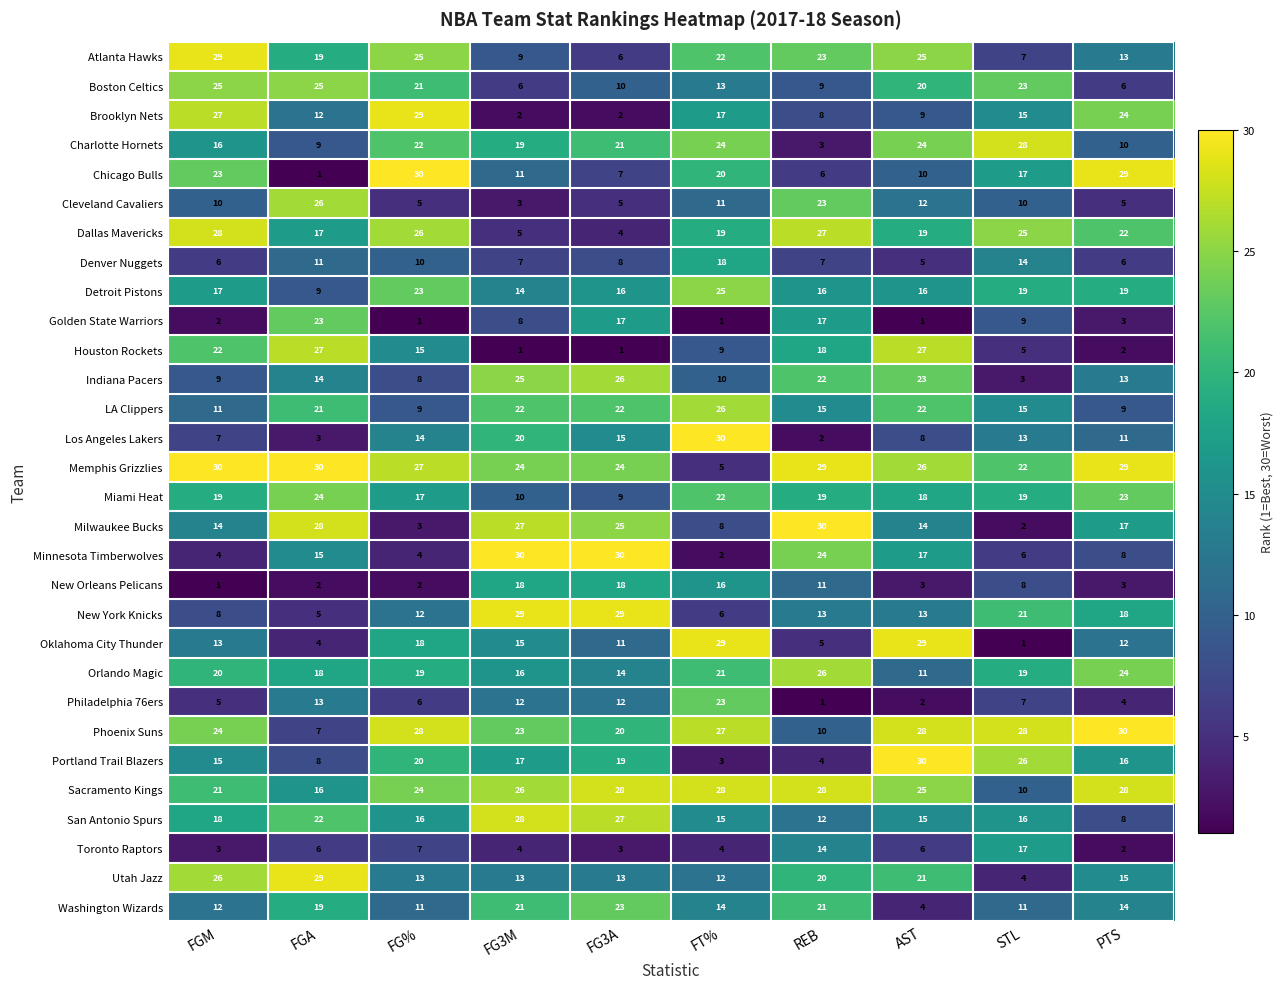

What is the maximum value shown in the chart?

30